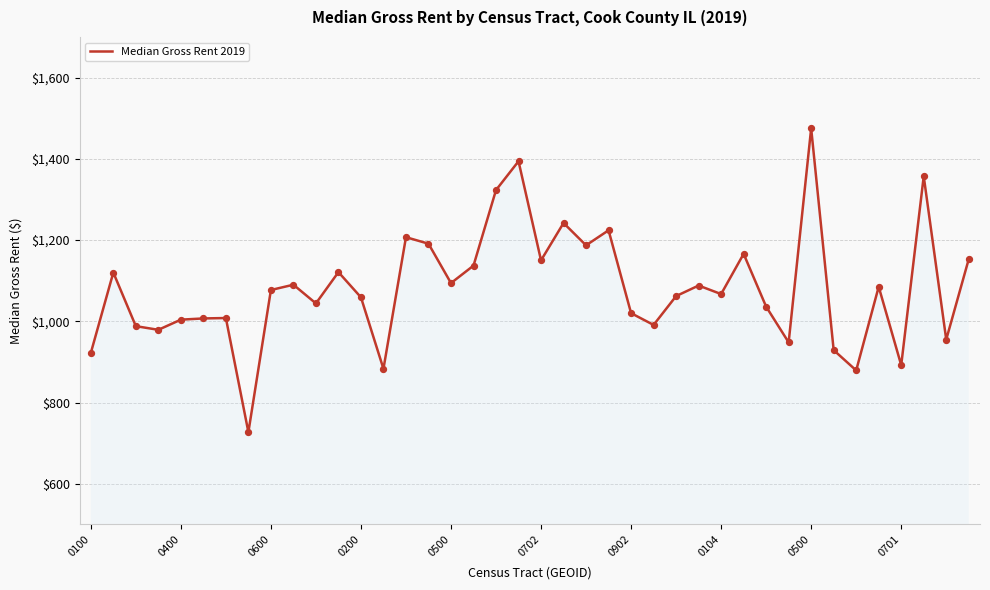

What is the difference between the maximum and minimum values?

748